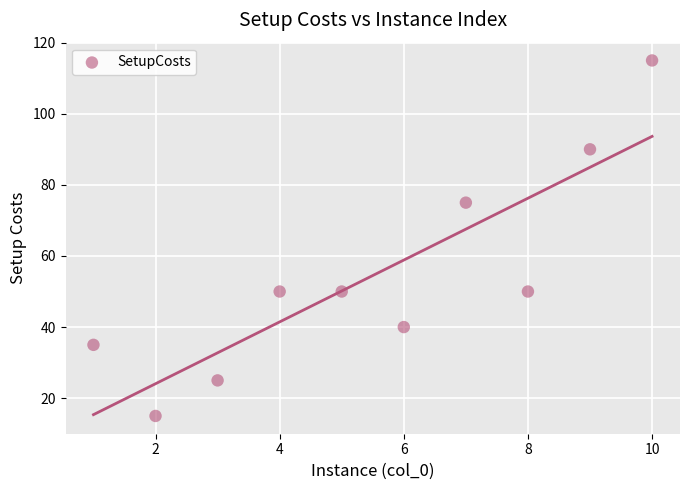

What is the range of Y values (max minus min)?

100